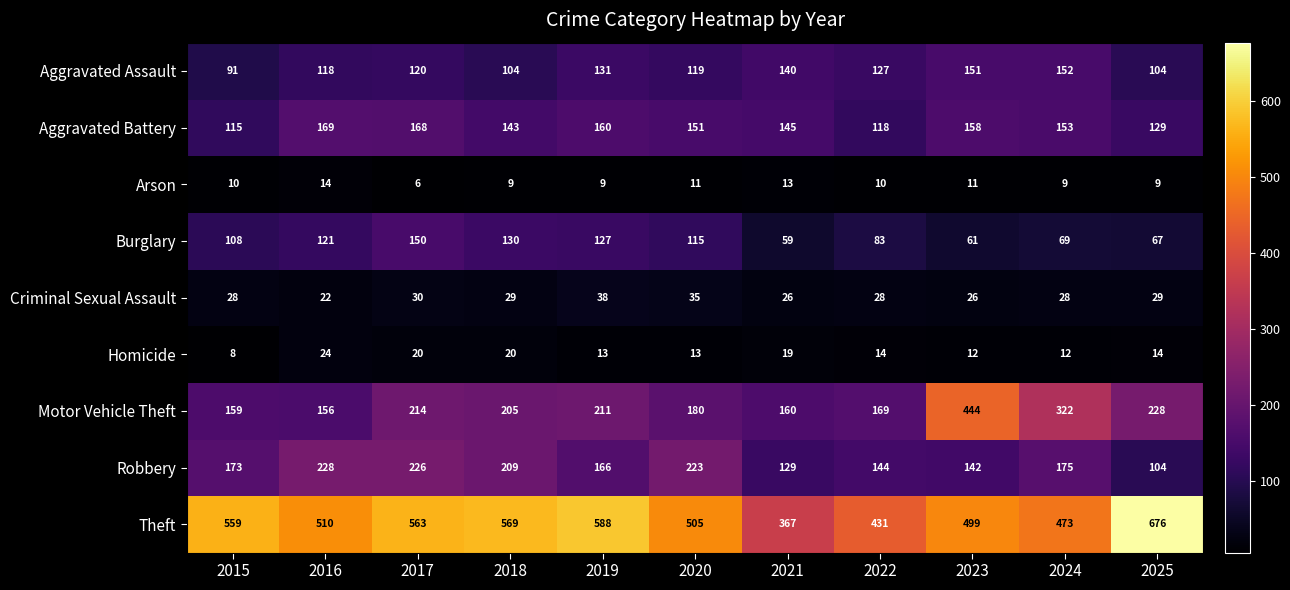

What is the smallest value displayed?

6